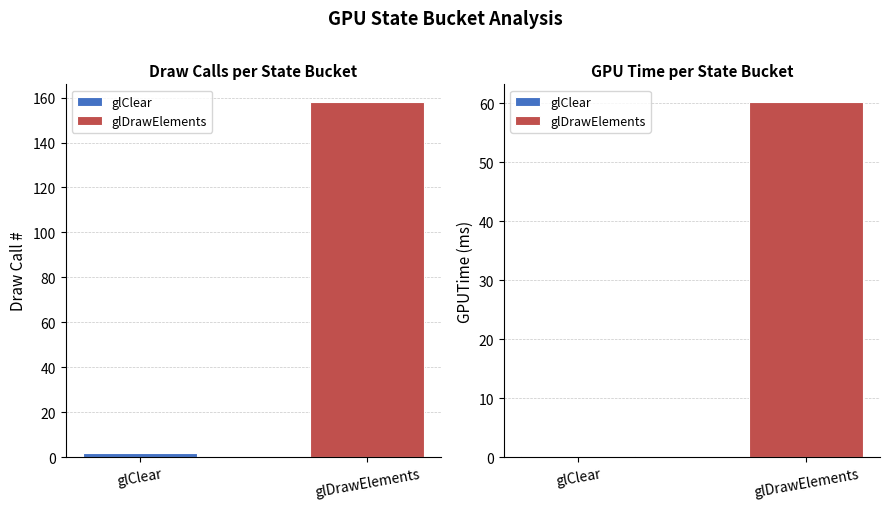

At which label does glClear reach its peak?

glClear